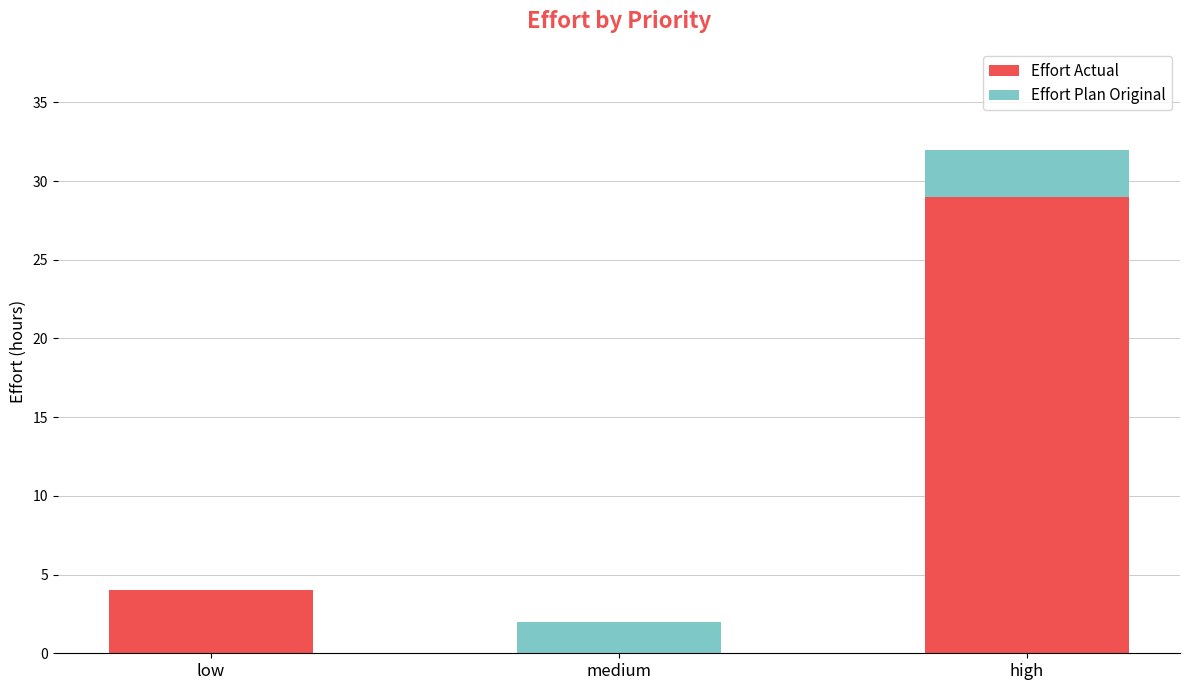

What is the sum of all Effort Actual values?

33